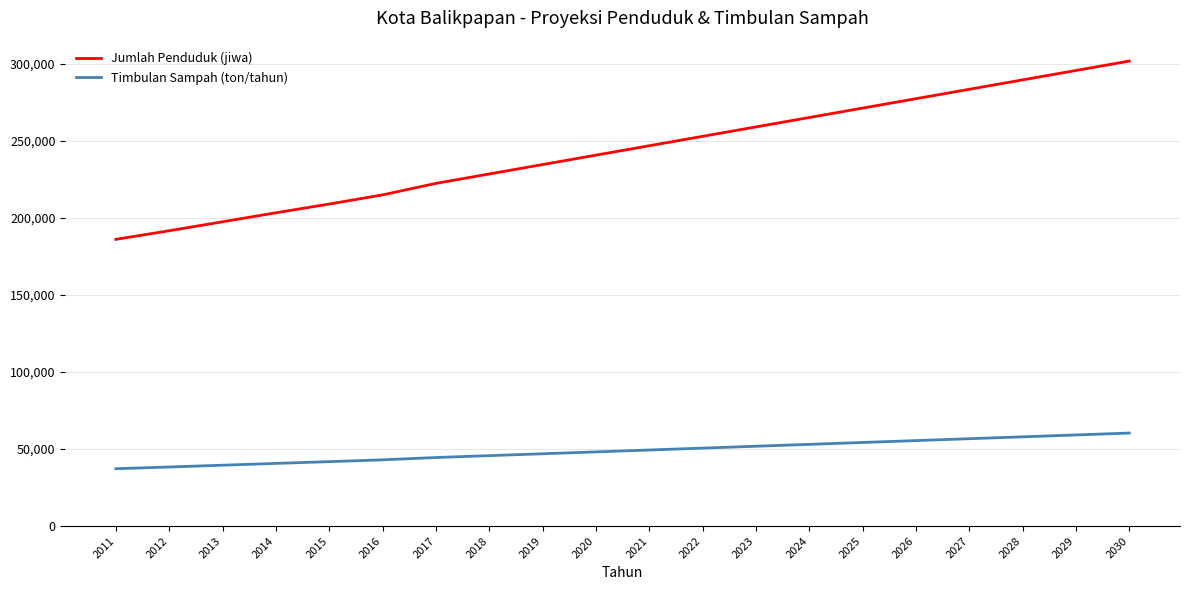

Is this an area chart (filled region under the line)?

No